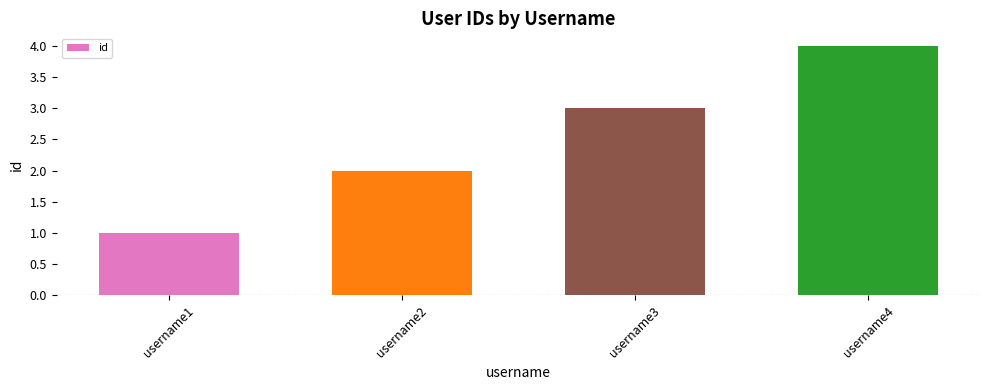

Rank the categories by value from lowest to highest.

username1, username2, username3, username4